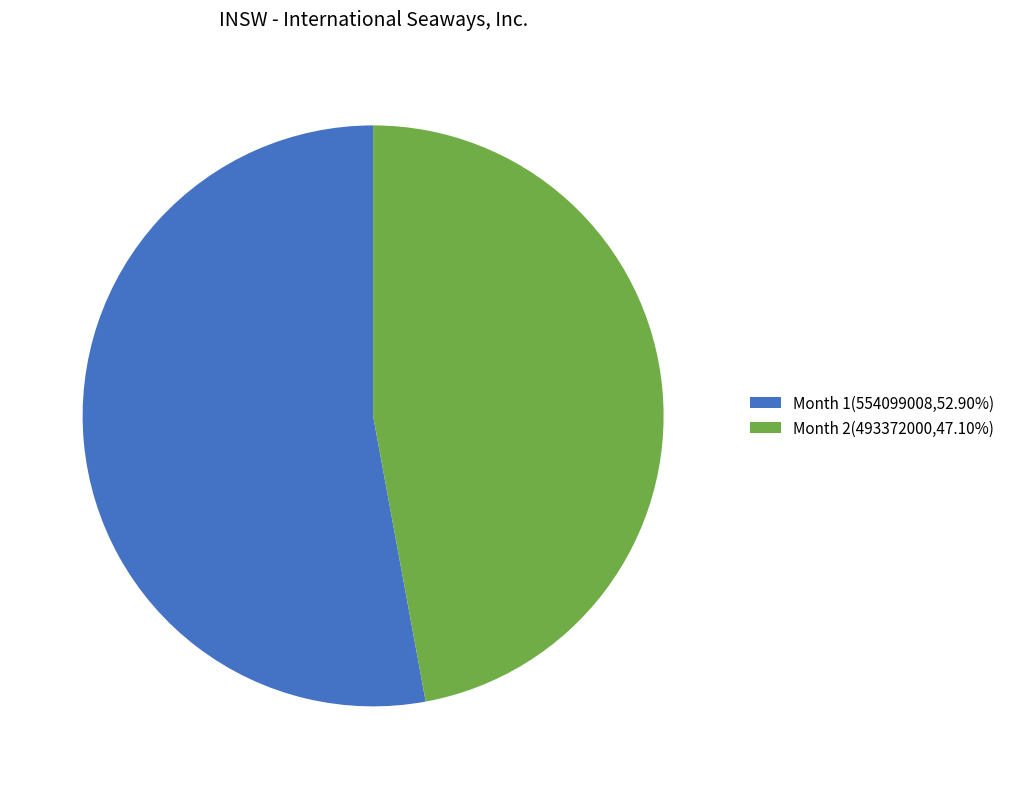

How many slices are in this pie chart?

2